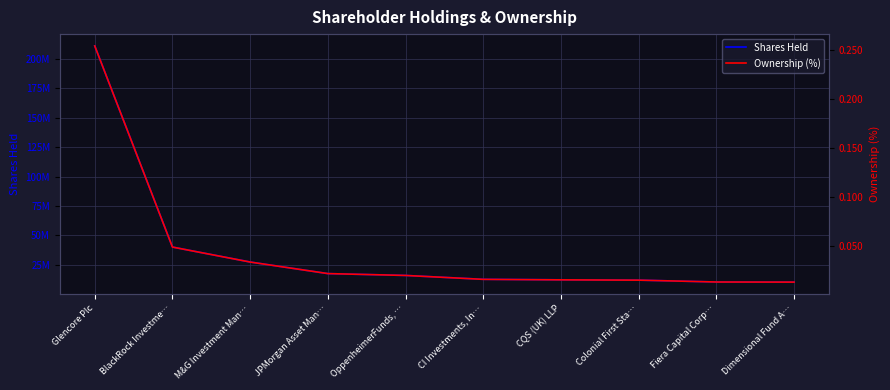

Does the chart have visible grid lines?

Yes